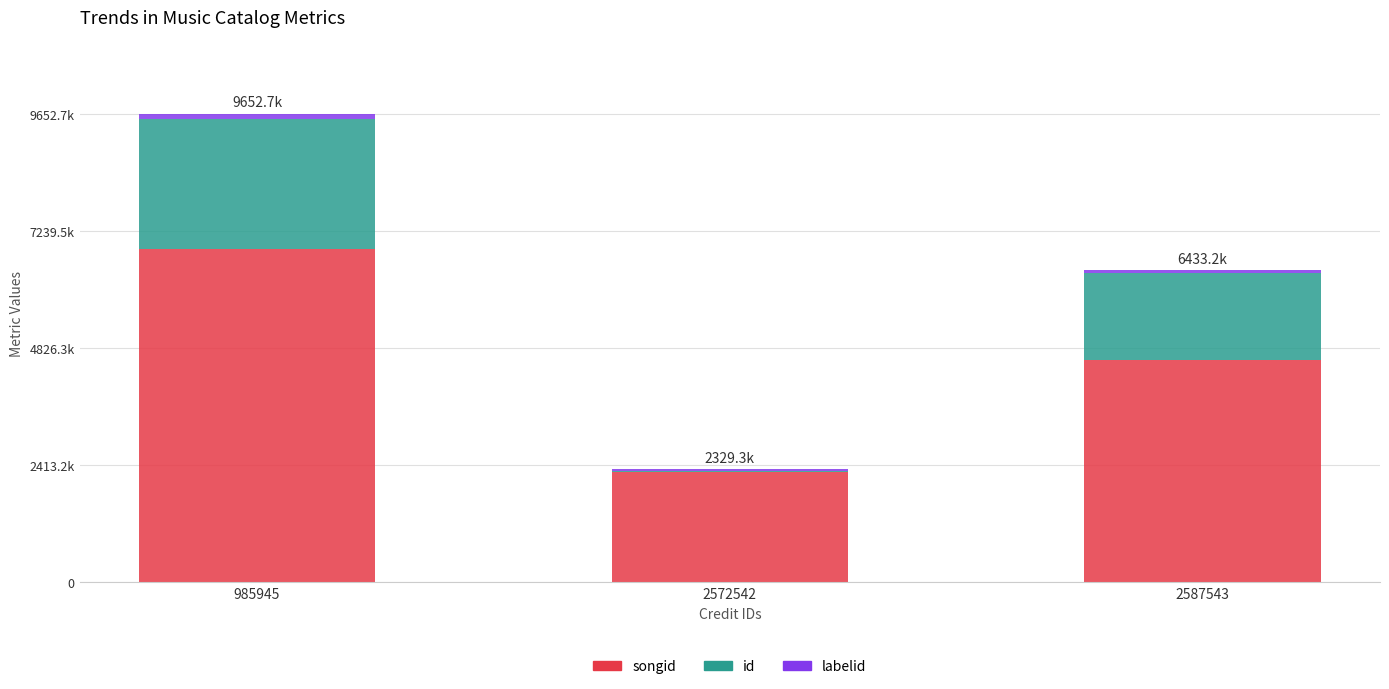

At which label is labelid closest to 63660?

2587543